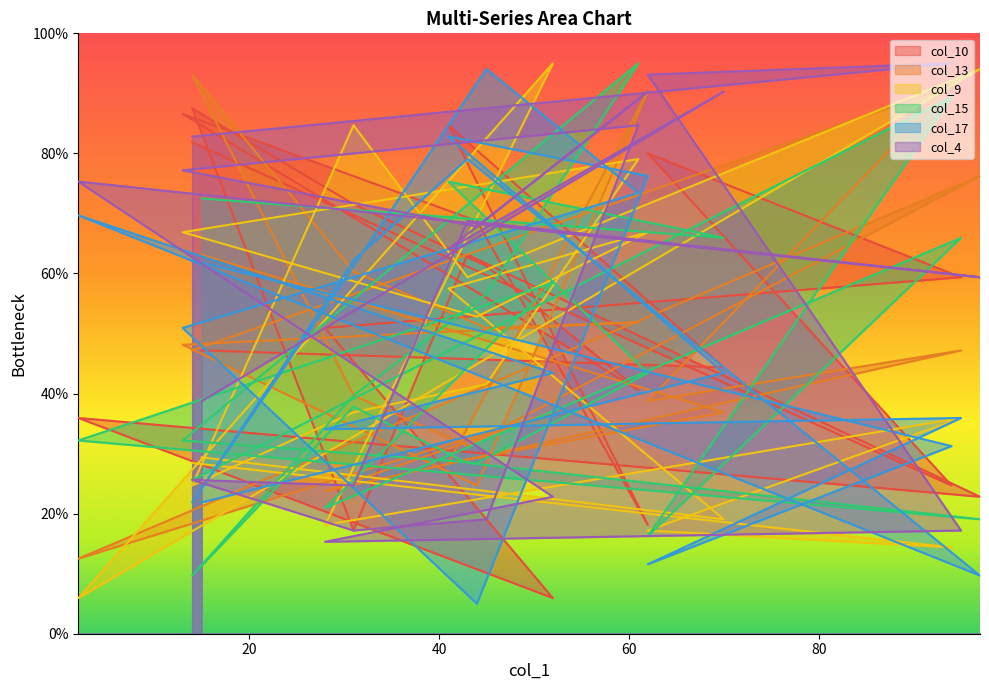

Which category has the highest value in the col_4 series?

94